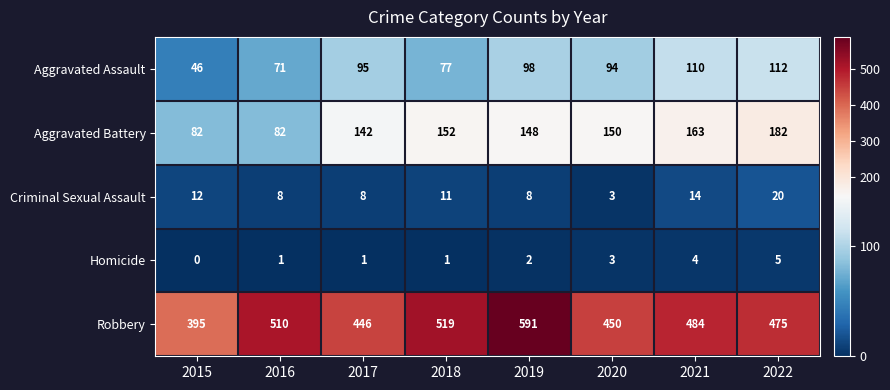

Which series has the largest range (max minus min)?

Robbery